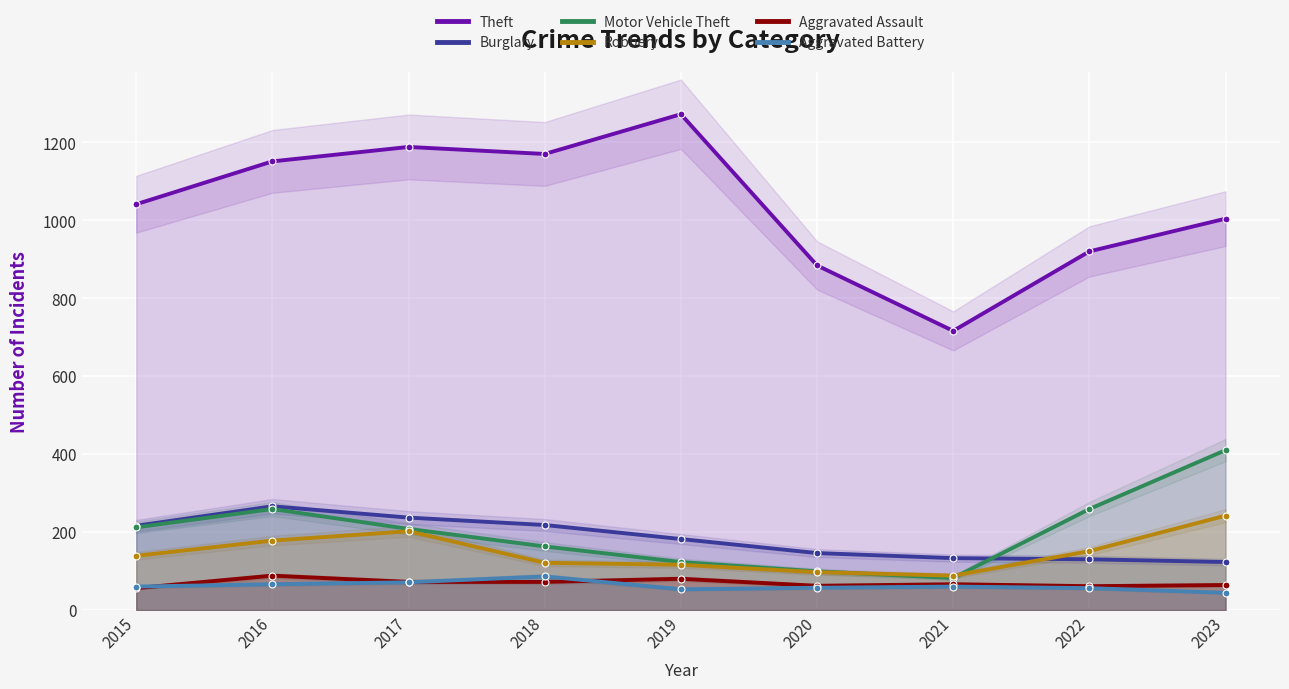

What is the difference between the highest and lowest values at 2017?

1117